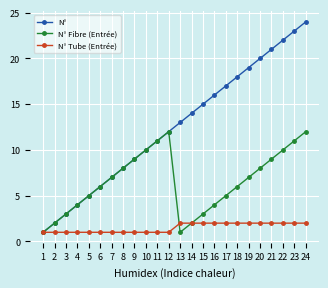

What is the approximate value of N° at 23, to the nearest 10?

20